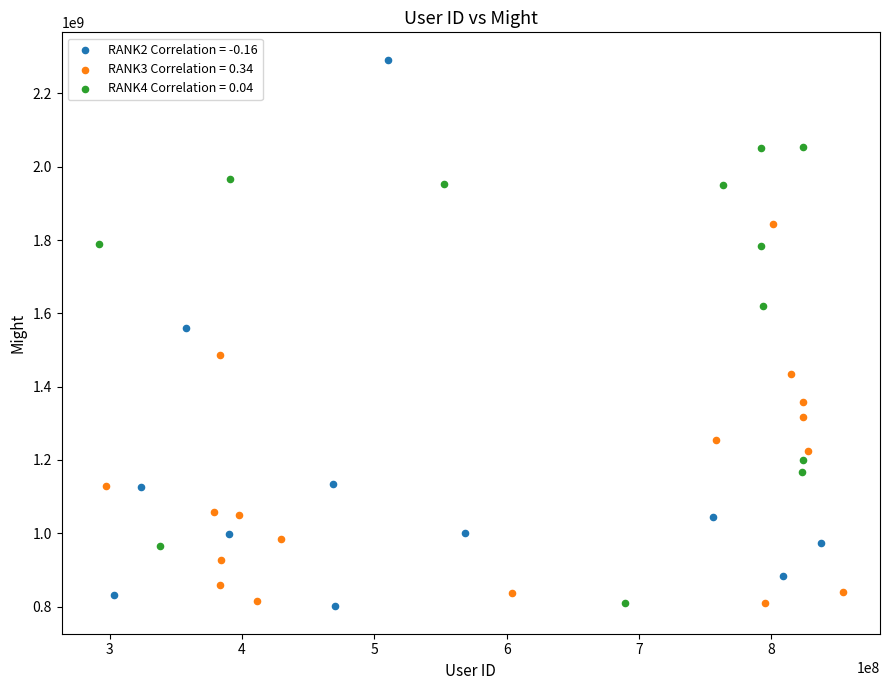

Which series has the widest spread of Y values?

RANK2 Correlation = -0.16